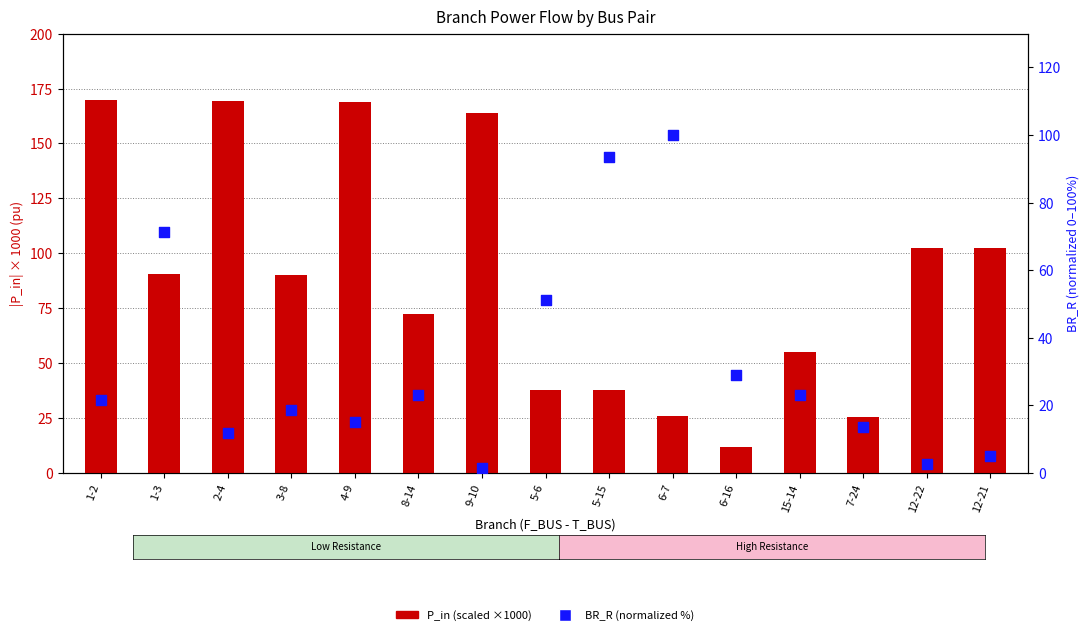

At how many categories does at least one series exceed 101?

6